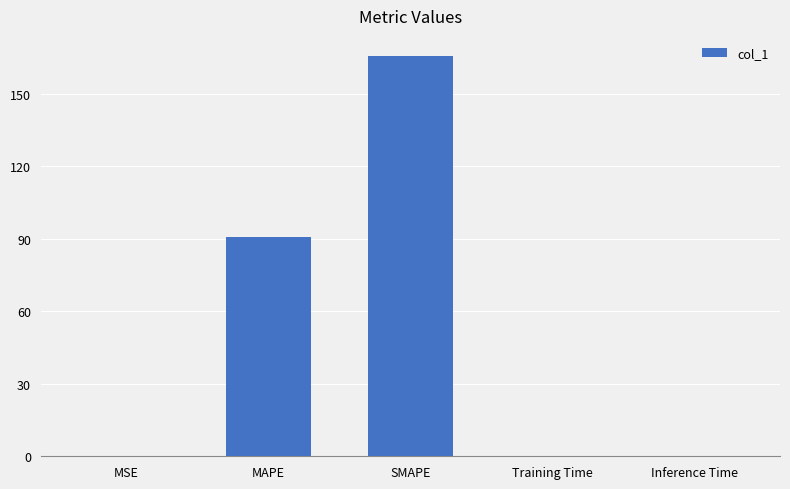

What is the approximate value at Training Time?

0.1